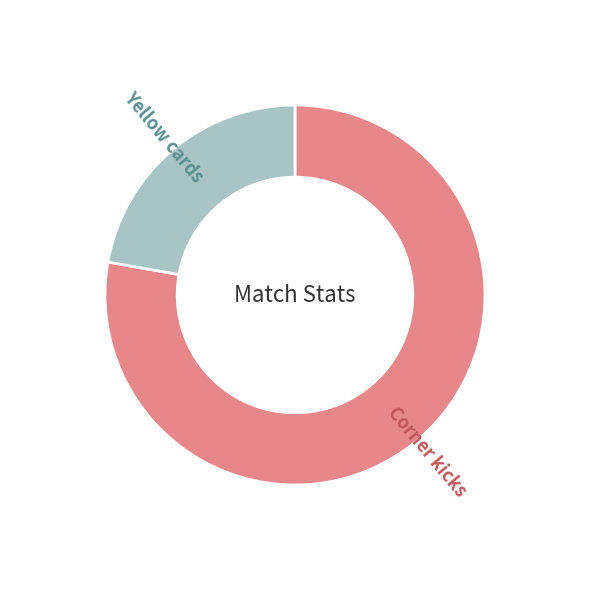

Is it true that Yellow cards is 22% of the pie?

True